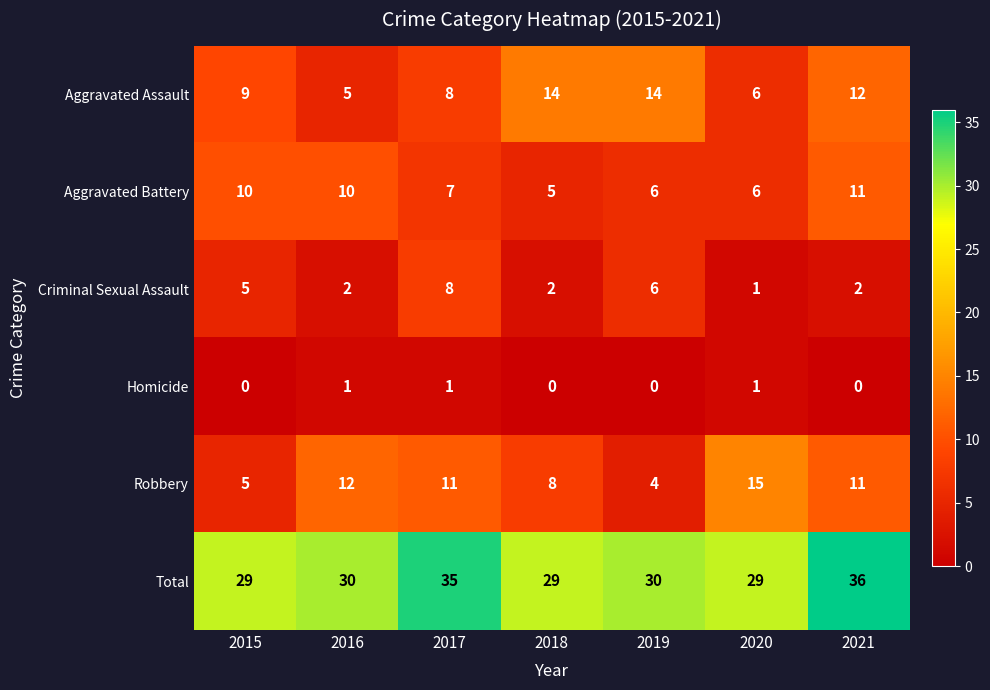

Read the Robbery value at 2021, to the nearest 5.

10